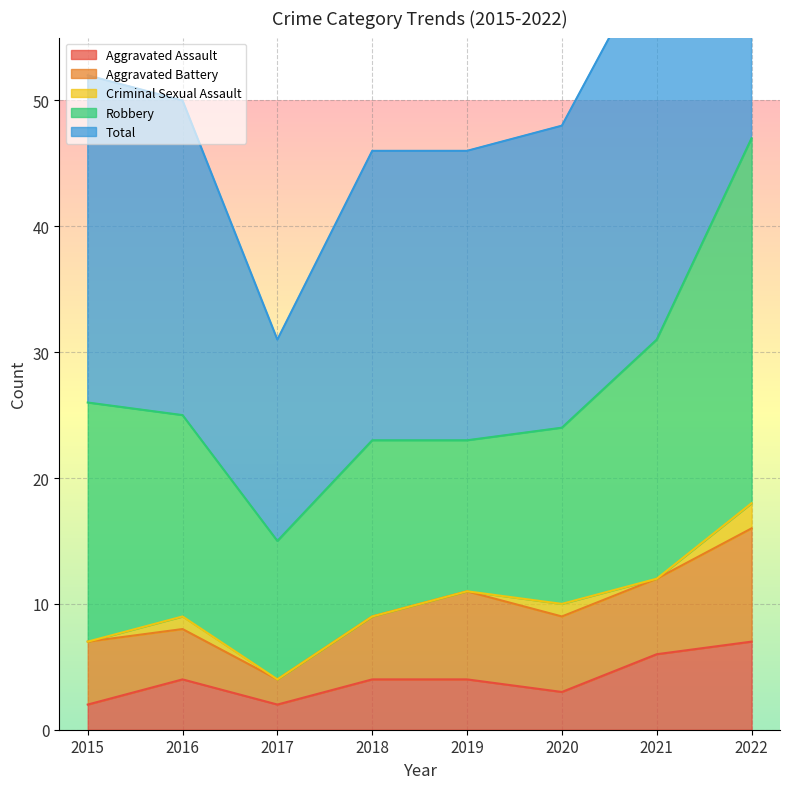

The Aggravated Battery series shows 9 at 2022. True or false?

True